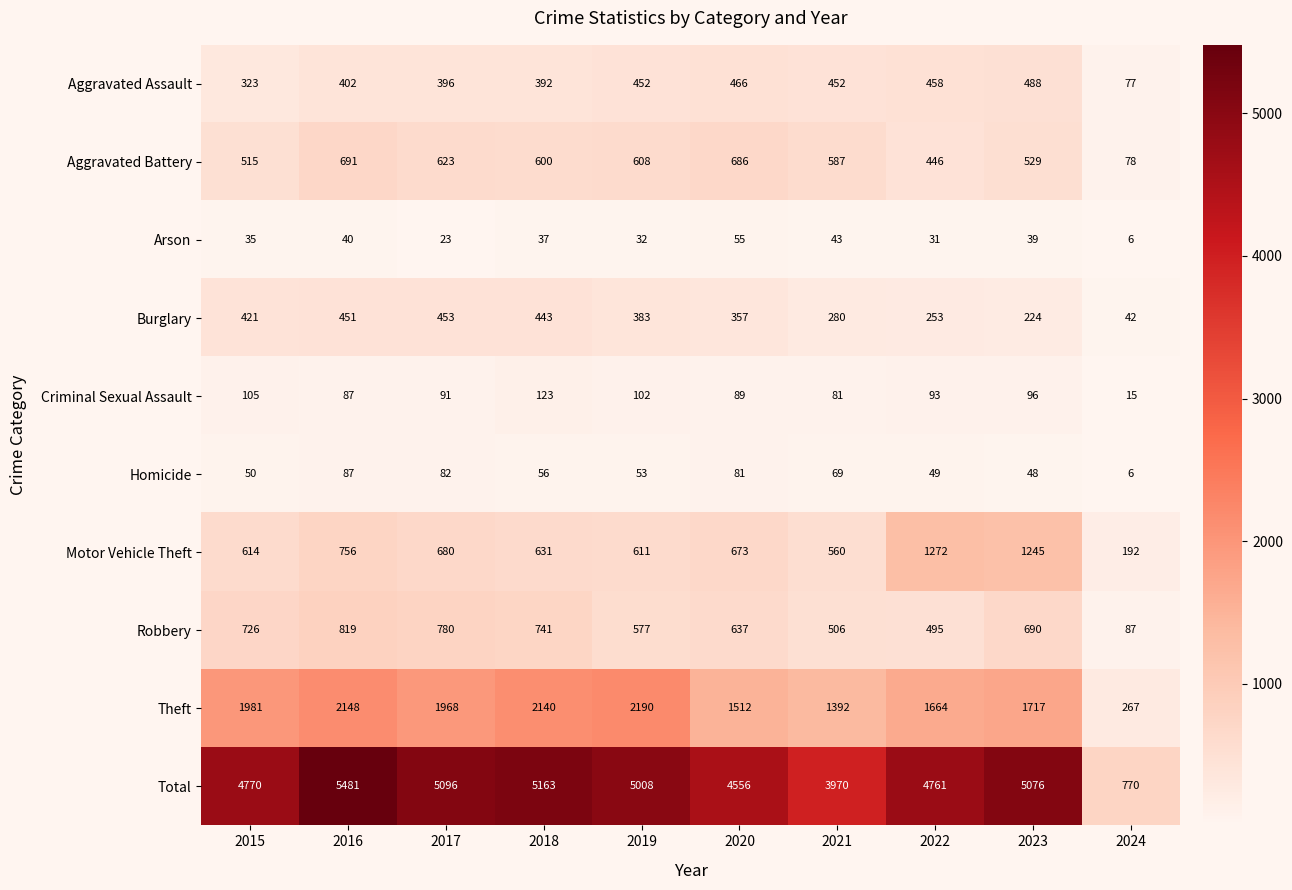

The Motor Vehicle Theft series shows 192 at 2024. True or false?

True